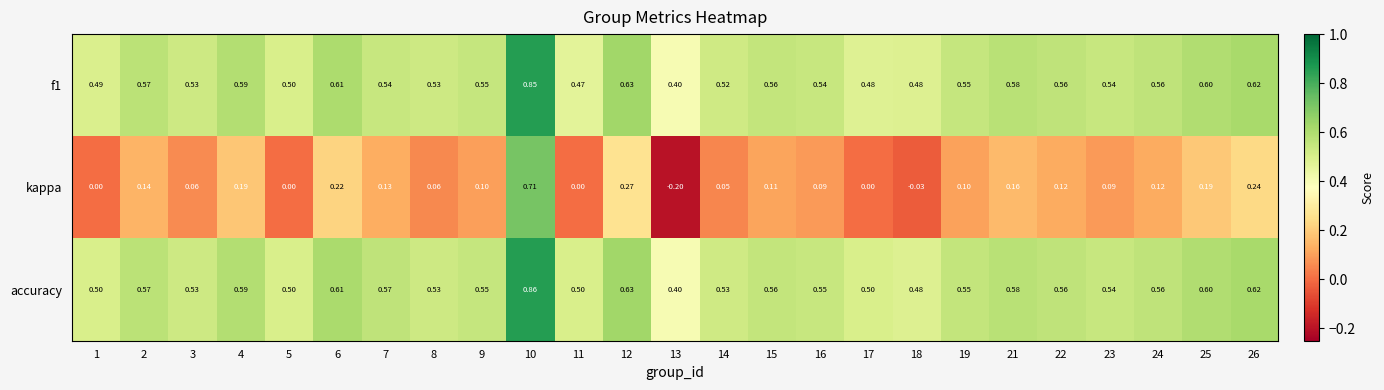

How many series are shown in this chart?

3